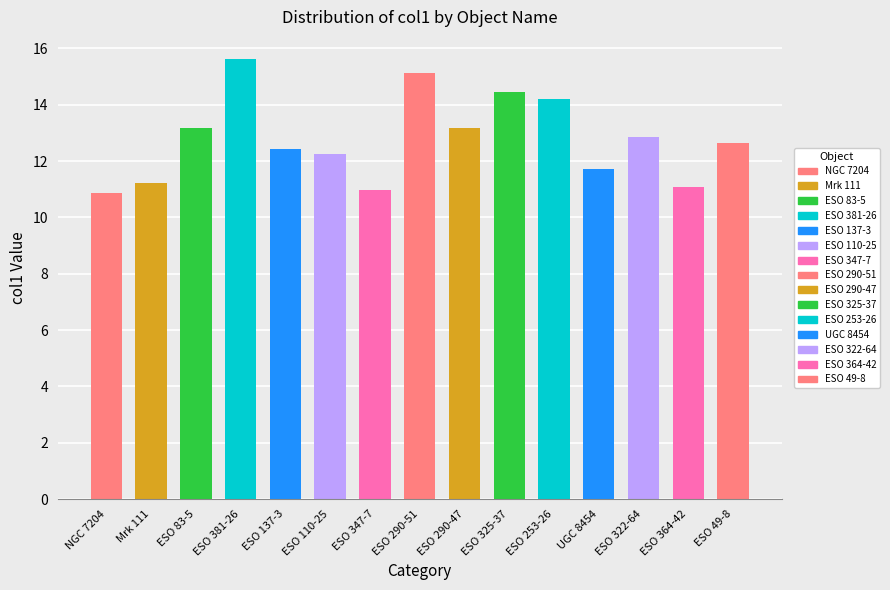

Reading left to right, extract all data points from this chart.

10.9	11.2	13.2	15.6	12.4	12.3	11.0	15.1	13.2	14.4	14.2	11.7	12.9	11.1	12.6